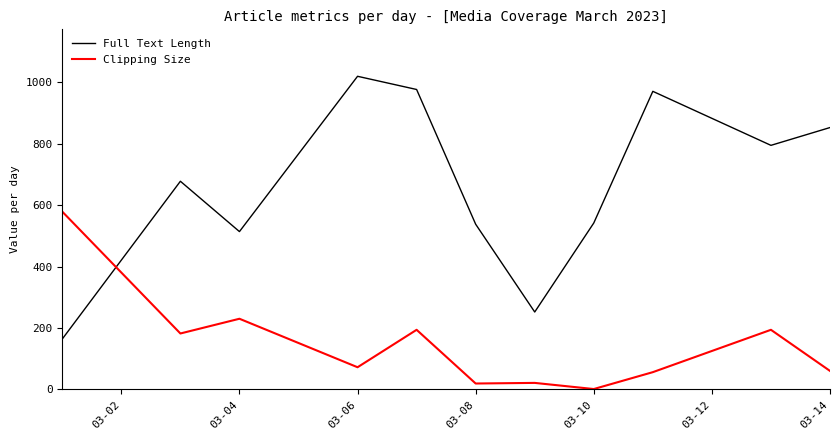

What are all the series names shown in the legend?

Full Text Length, Clipping Size